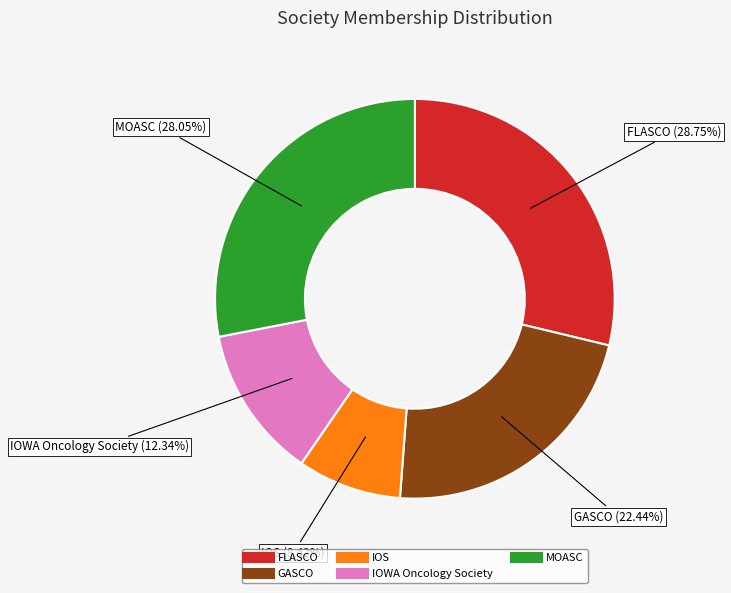

Which category has the biggest portion of the pie?

FLASCO